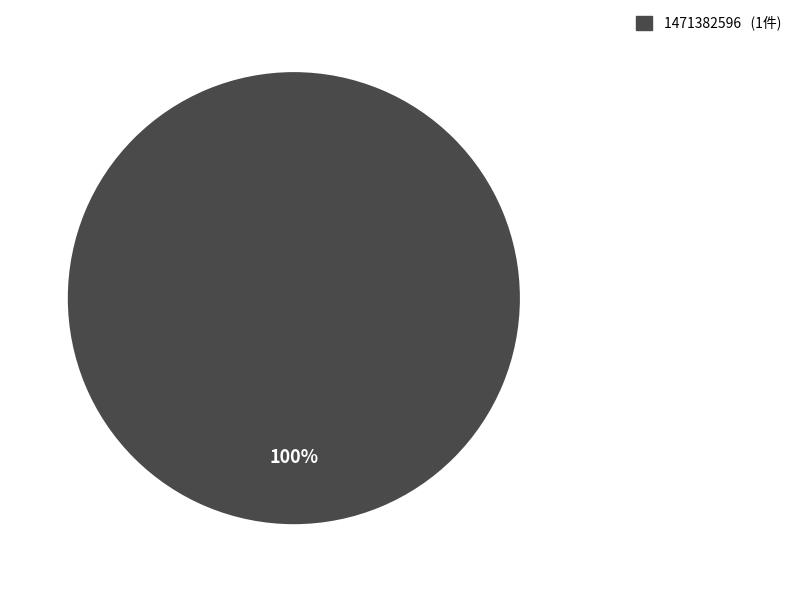

How many slices are in this pie chart?

1